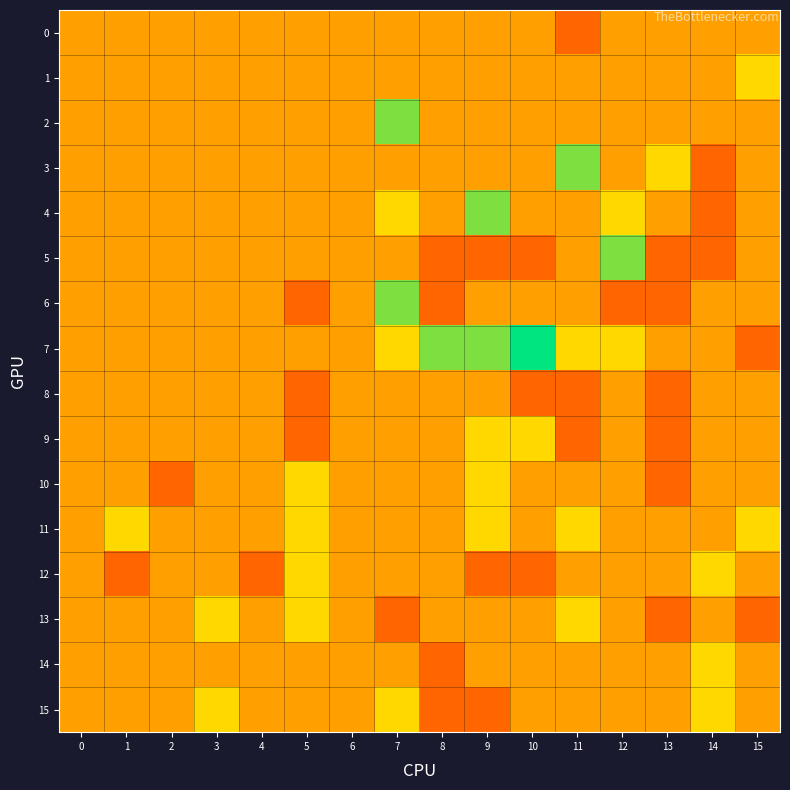

Between 2 and 12, which is larger?

2